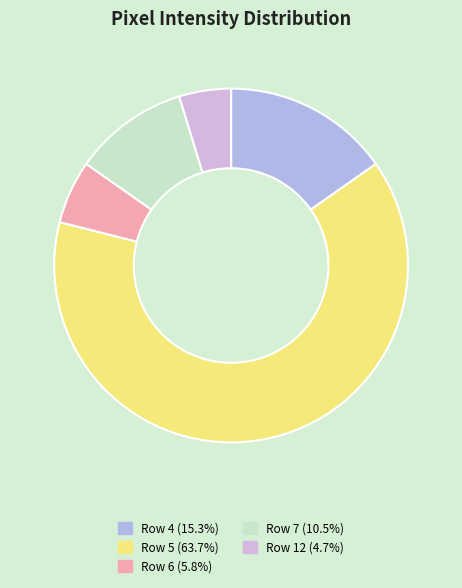

How many segments does this pie chart have?

5